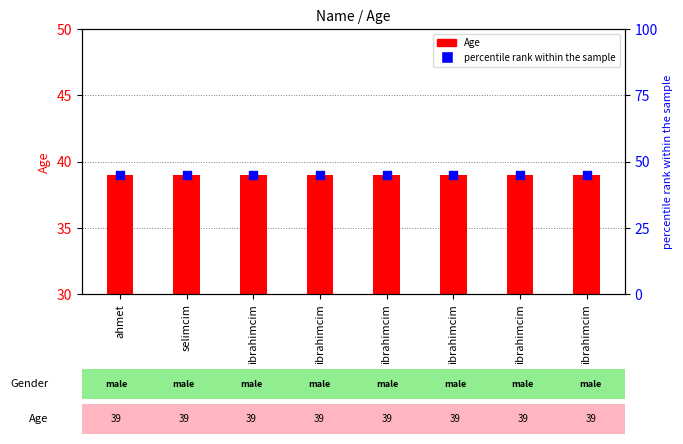

What are all the series names shown in the legend?

Age, percentile rank within the sample